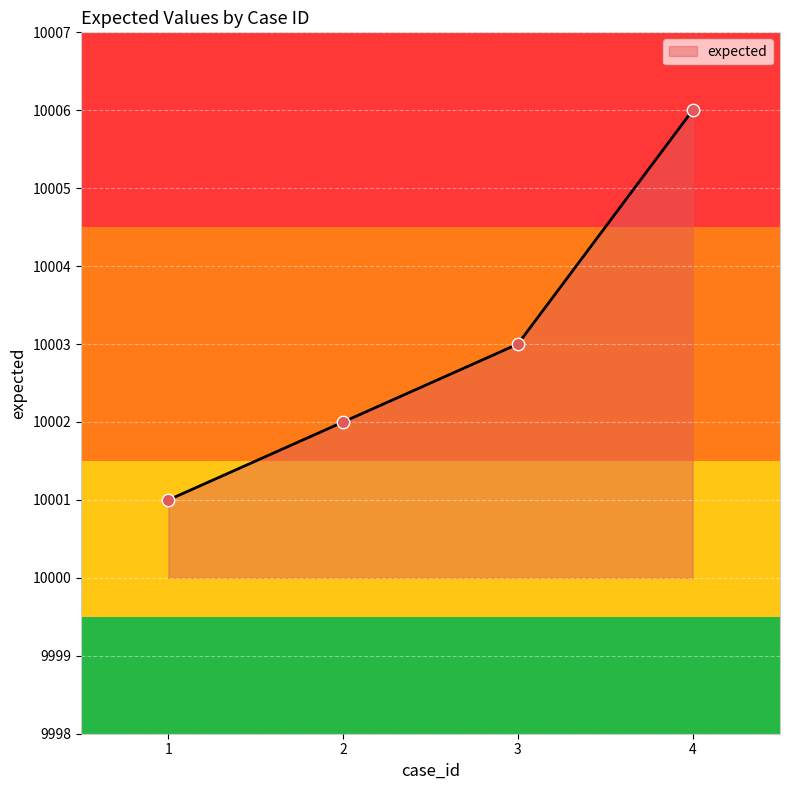

Approximately how many times larger is the value at 3 compared to 1?

1.0